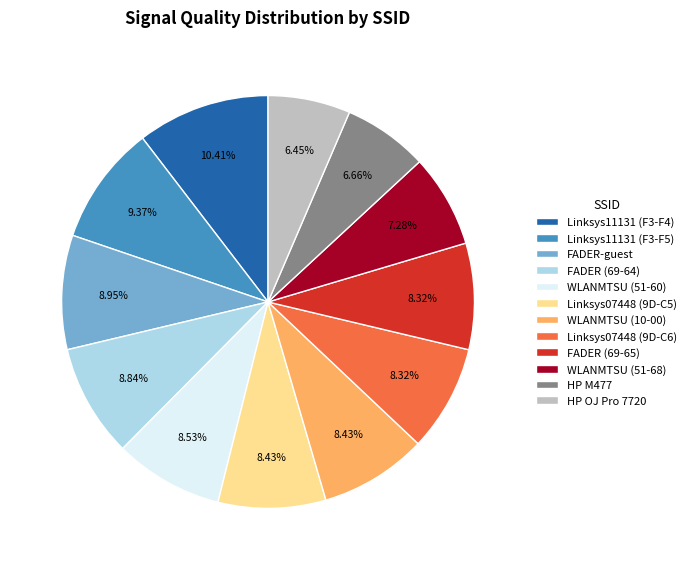

Approximately how many times larger is the value at Linksys07448 (9D-C6) compared to Linksys11131 (F3-F4)?

0.8